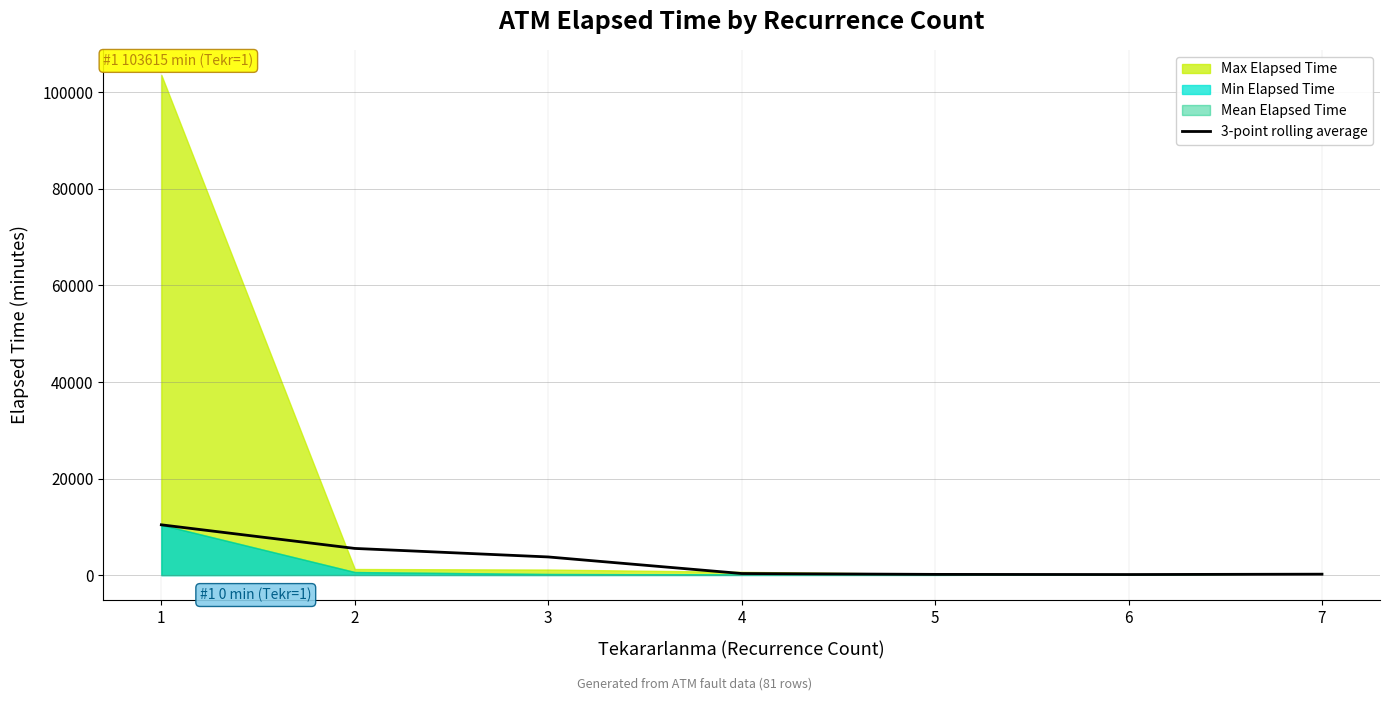

The value at 2 is 2704.4. True or false?

False